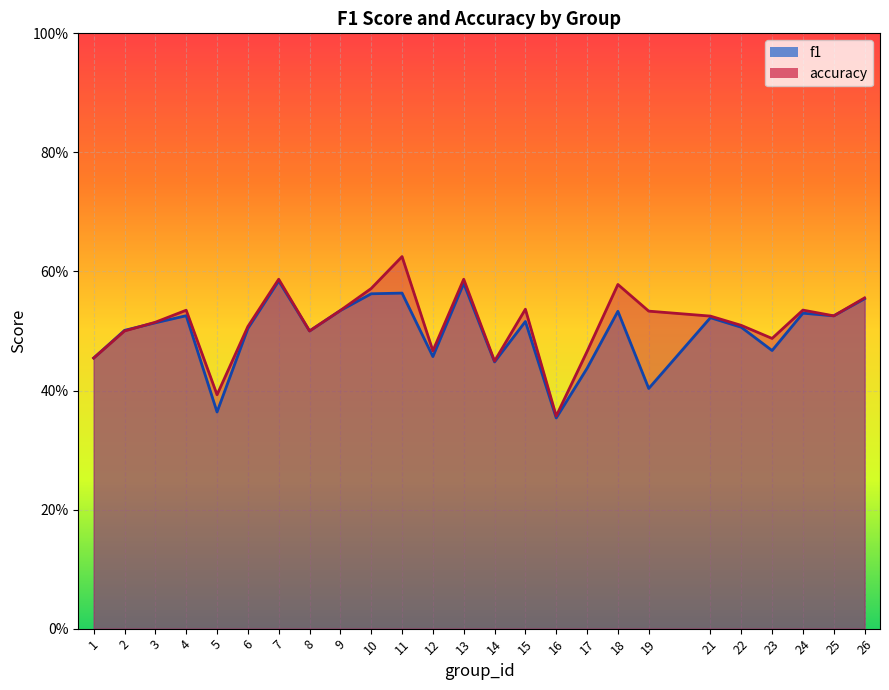

Which has a higher value, 2 or 11?

11